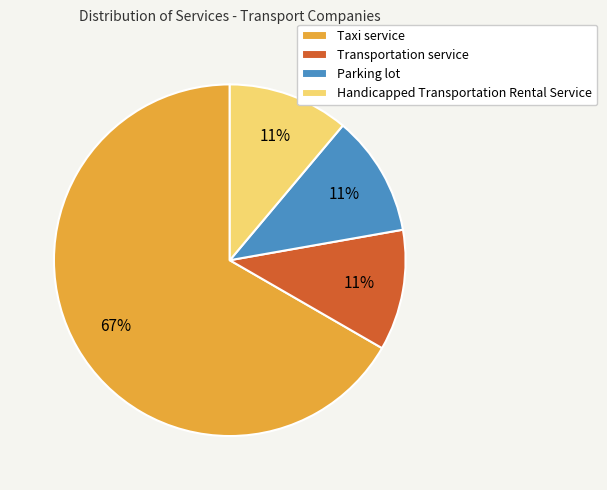

Is it true that Transportation service is 11% of the pie?

True